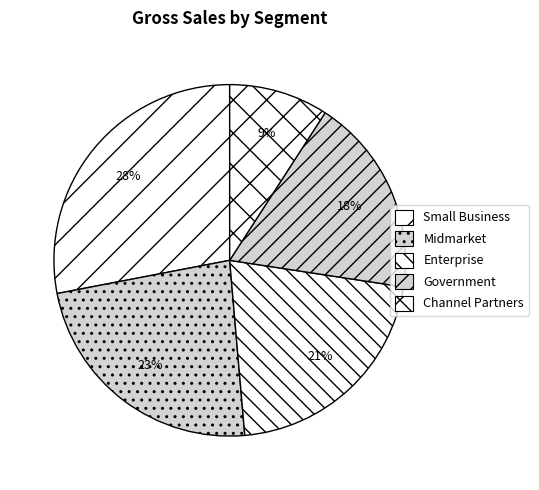

How many slices are in this pie chart?

5